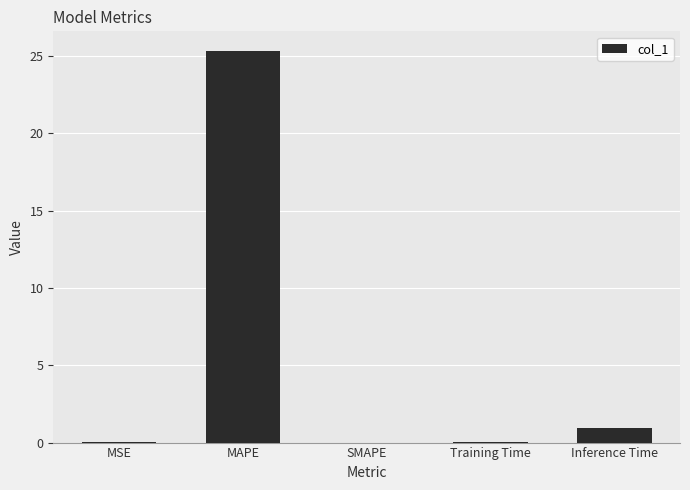

Are the bars grouped side by side (vs. stacked)?

No